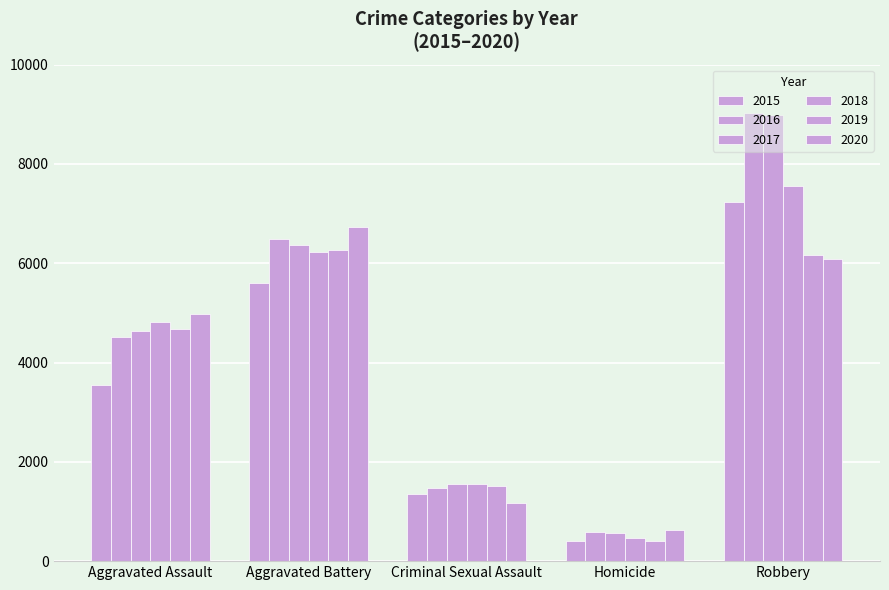

How many data points does each series have?

5